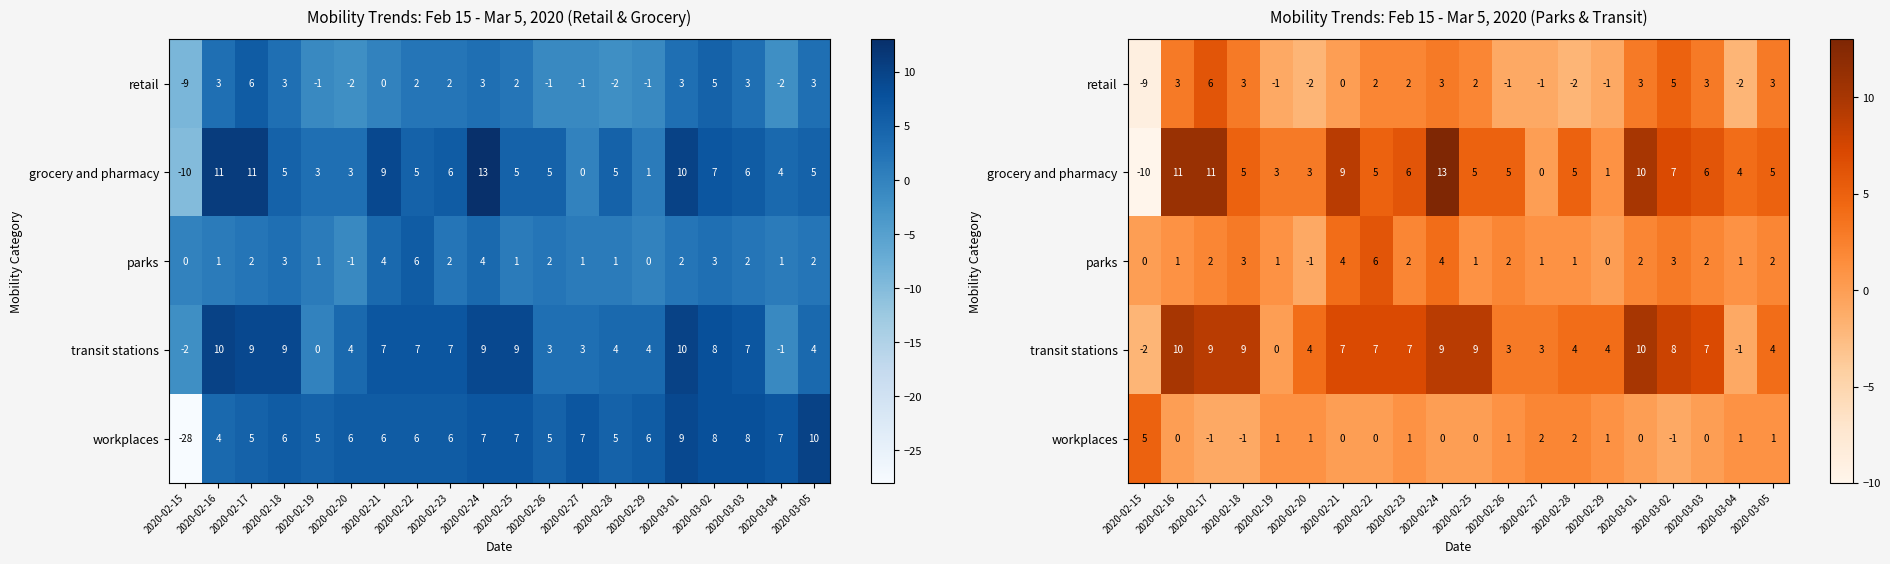

What is the sum of all parks values?

37